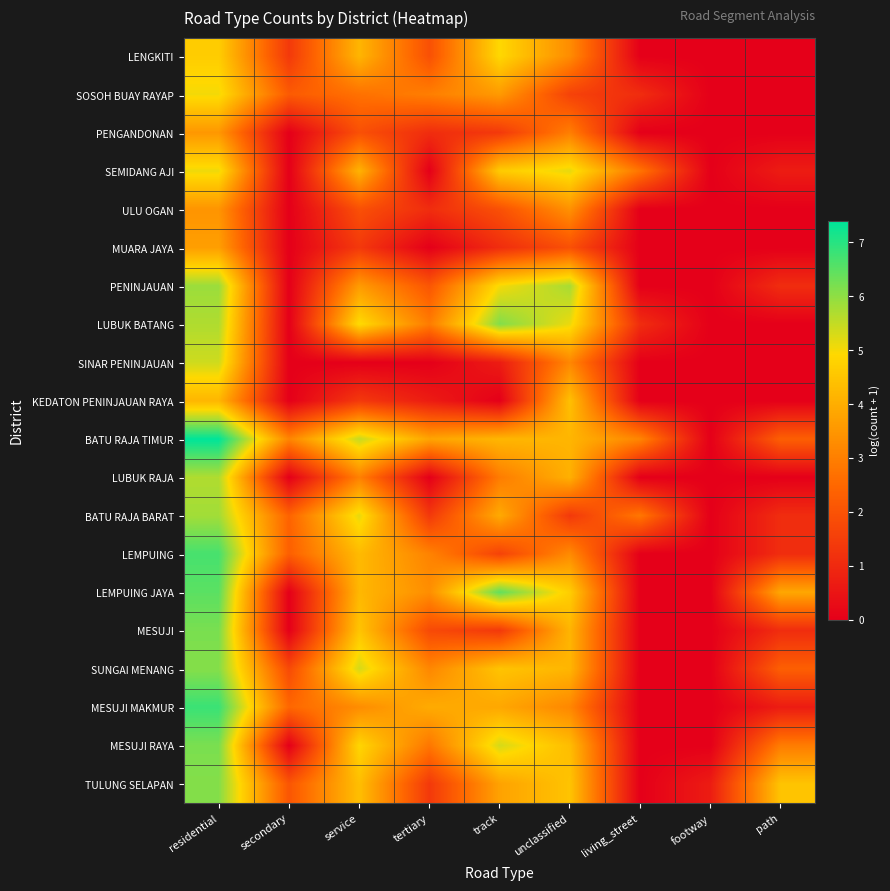

Reading right to left, transcribe all the data shown in this chart.

LENGKITI: path=0.0	footway=0.0	living_street=0.0	unclassified=3.3	track=4.9	tertiary=1.9	service=4.2	secondary=1.4	residential=4.7
SOSOH BUAY RAYAP: path=0.0	footway=0.0	living_street=1.1	unclassified=1.6	track=3.6	tertiary=3.0	service=2.7	secondary=2.2	residential=5.0
PENGANDONAN: path=0.0	footway=0.0	living_street=0.0	unclassified=3.0	track=1.4	tertiary=1.1	service=1.9	secondary=0.0	residential=3.5
SEMIDANG AJI: path=0.7	footway=0.0	living_street=2.8	unclassified=5.2	track=4.6	tertiary=0.0	service=4.1	secondary=0.0	residential=5.1
ULU OGAN: path=0.0	footway=0.0	living_street=0.0	unclassified=3.4	track=1.9	tertiary=1.1	service=1.9	secondary=0.0	residential=3.5
MUARA JAYA: path=0.0	footway=0.0	living_street=0.0	unclassified=1.9	track=1.1	tertiary=0.0	service=1.4	secondary=0.0	residential=3.7
PENINJAUAN: path=1.1	footway=0.0	living_street=0.0	unclassified=5.8	track=5.0	tertiary=2.1	service=3.6	secondary=0.0	residential=5.9
LUBUK BATANG: path=0.0	footway=0.0	living_street=1.1	unclassified=5.1	track=6.1	tertiary=2.9	service=5.0	secondary=0.0	residential=5.7
SINAR PENINJAUAN: path=0.0	footway=0.0	living_street=0.0	unclassified=3.2	track=0.7	tertiary=0.0	service=0.0	secondary=0.0	residential=5.4
KEDATON PENINJAUAN RAYA: path=0.0	footway=0.0	living_street=0.0	unclassified=4.4	track=0.0	tertiary=0.7	service=1.4	secondary=0.0	residential=4.2
BATU RAJA TIMUR: path=2.3	footway=0.0	living_street=3.1	unclassified=4.2	track=4.2	tertiary=3.8	service=5.5	secondary=3.1	residential=7.4
LUBUK RAJA: path=0.0	footway=0.0	living_street=0.0	unclassified=4.1	track=2.9	tertiary=0.0	service=3.0	secondary=0.0	residential=5.7
BATU RAJA BARAT: path=1.1	footway=0.0	living_street=2.8	unclassified=1.4	track=3.9	tertiary=1.4	service=5.2	secondary=2.4	residential=5.8
LEMPUING: path=1.1	footway=0.0	living_street=0.0	unclassified=3.3	track=1.6	tertiary=3.1	service=4.3	secondary=2.3	residential=6.7
LEMPUING JAYA: path=3.9	footway=0.0	living_street=0.0	unclassified=4.7	track=6.5	tertiary=3.3	service=4.2	secondary=0.0	residential=6.5
MESUJI: path=1.1	footway=0.0	living_street=0.0	unclassified=4.2	track=1.4	tertiary=1.8	service=4.5	secondary=0.0	residential=6.2
SUNGAI MENANG: path=2.3	footway=0.0	living_street=0.0	unclassified=4.2	track=4.5	tertiary=3.2	service=5.3	secondary=1.8	residential=6.1
MESUJI MAKMUR: path=0.7	footway=0.0	living_street=0.0	unclassified=3.2	track=3.9	tertiary=4.0	service=3.3	secondary=2.5	residential=6.8
MESUJI RAYA: path=2.9	footway=0.0	living_street=0.0	unclassified=4.3	track=5.3	tertiary=2.8	service=4.9	secondary=0.0	residential=6.2
TULUNG SELAPAN: path=4.5	footway=0.7	living_street=0.0	unclassified=4.5	track=3.8	tertiary=1.4	service=4.4	secondary=2.1	residential=6.1